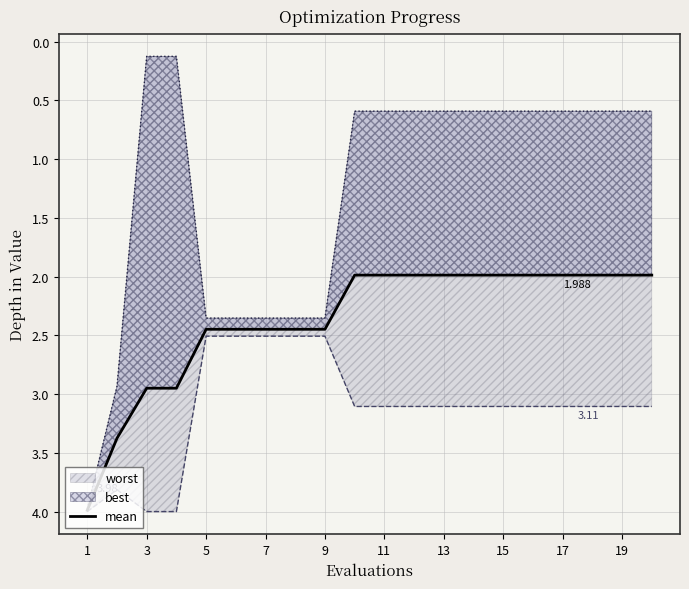

Does the chart have visible grid lines?

Yes